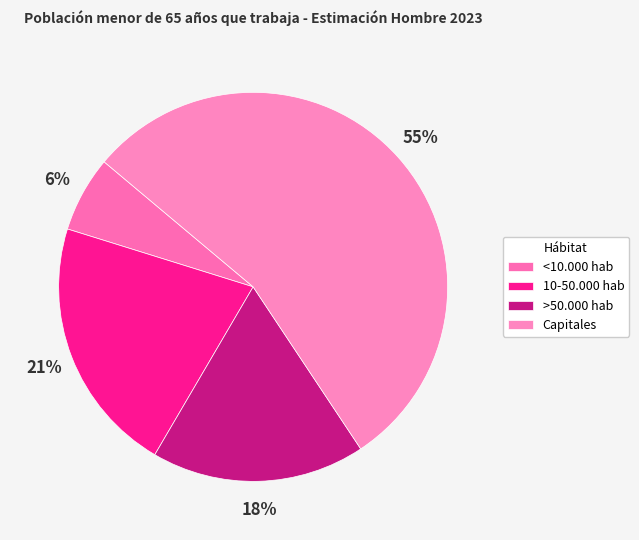

How many slices are in this pie chart?

4